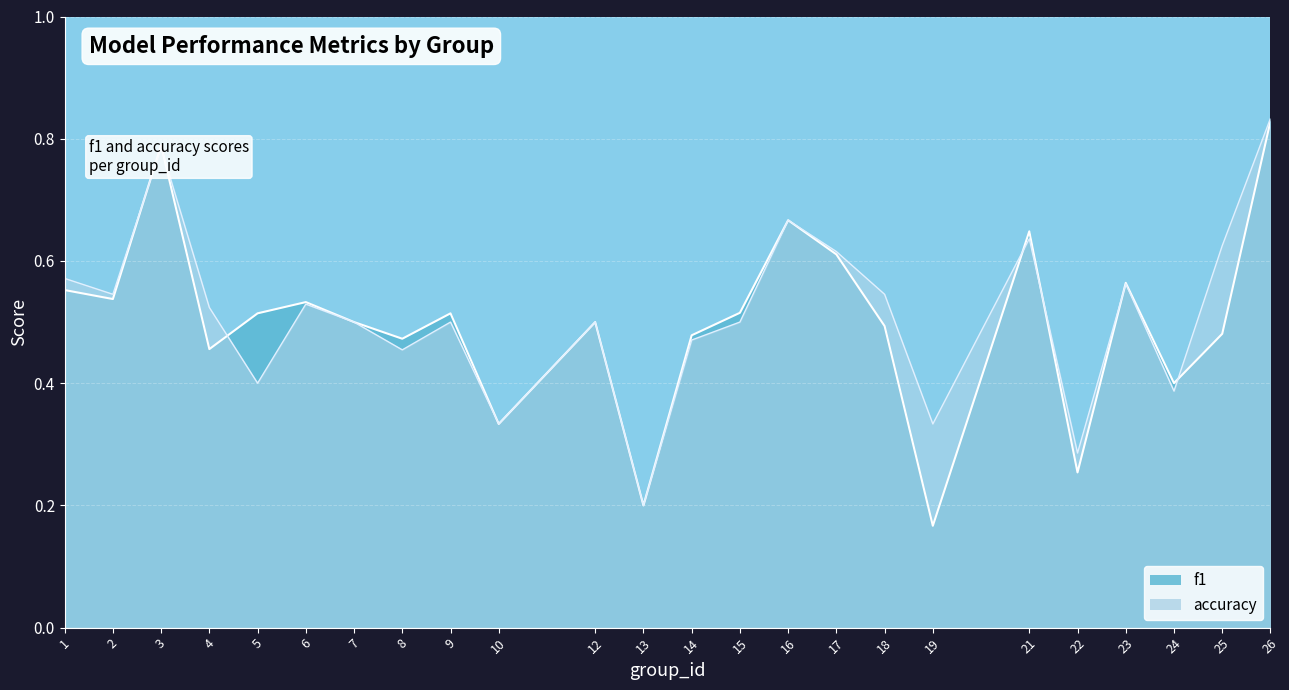

Count the number of categories in the chart.

24